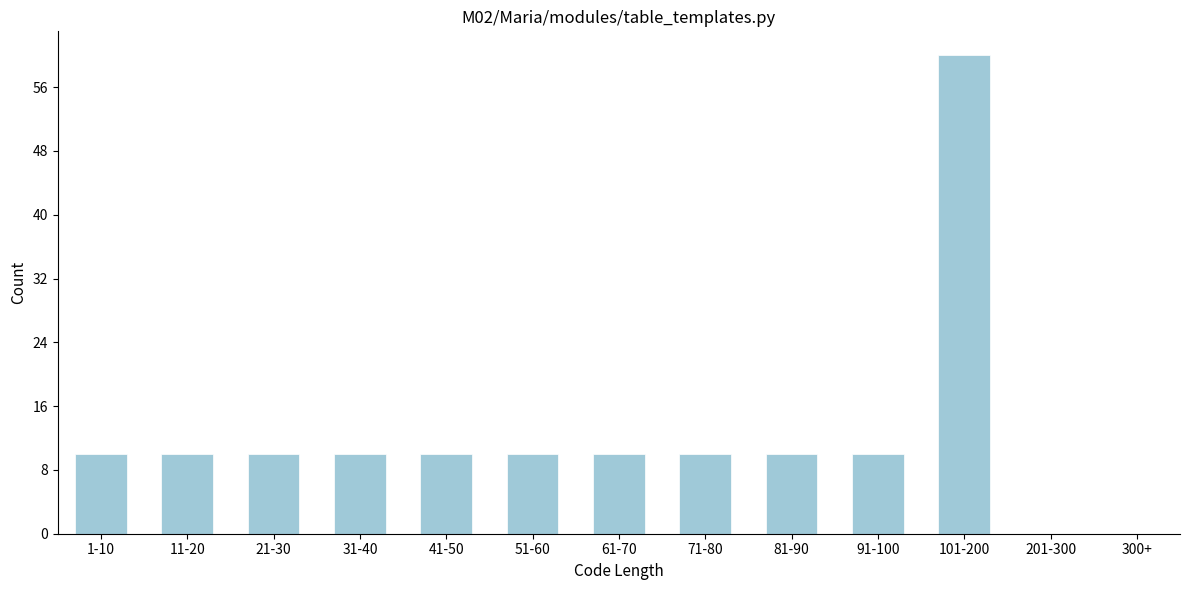

Reading left to right, transcribe all the data shown in this chart.

1-10=10	11-20=10	21-30=10	31-40=10	41-50=10	51-60=10	61-70=10	71-80=10	81-90=10	91-100=10	101-200=60	201-300=0	300+=0